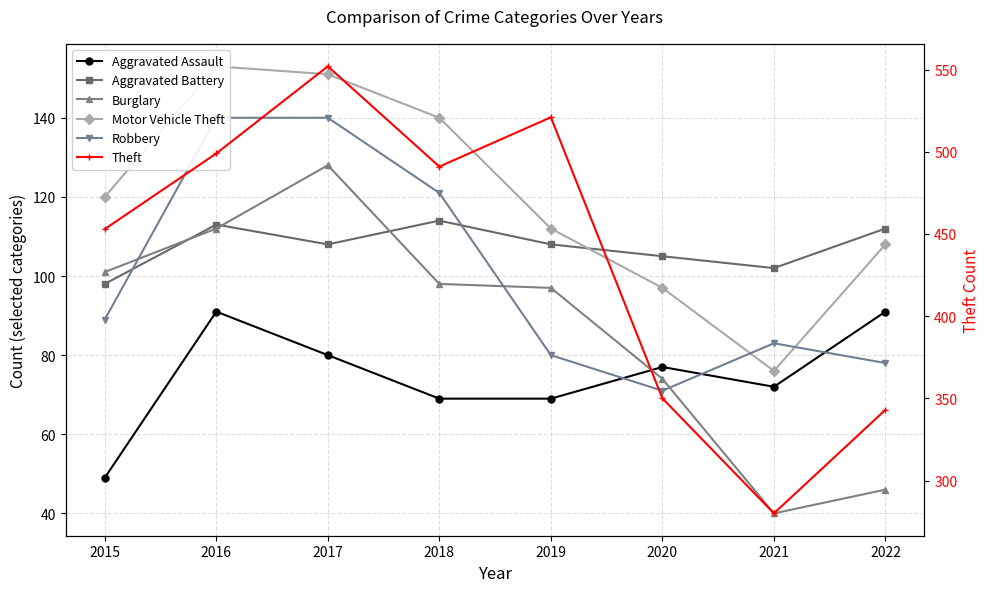

At which label does Burglary reach its minimum?

2021